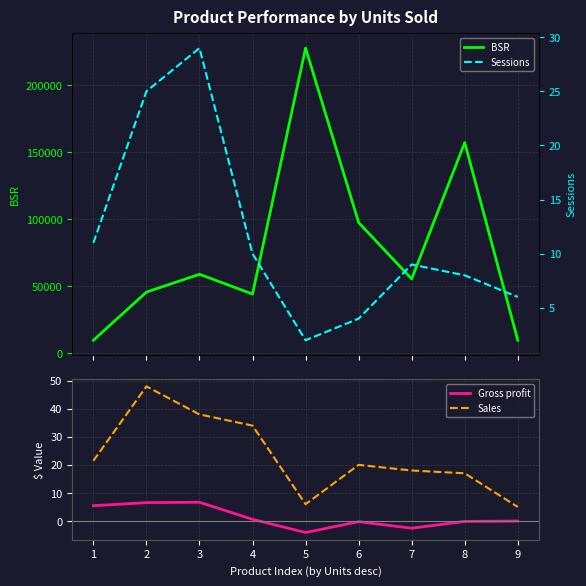

How many lines are shown in the chart?

4